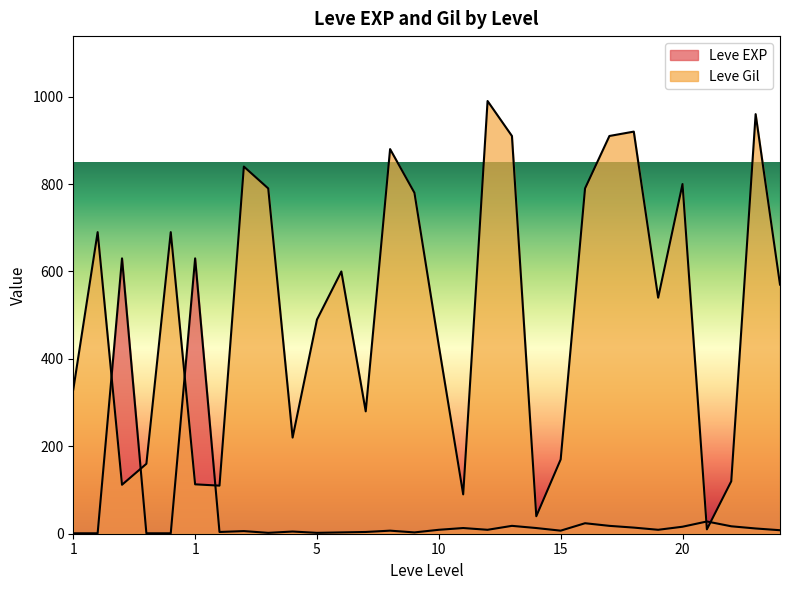

Does the chart display data point markers on the line(s)?

No